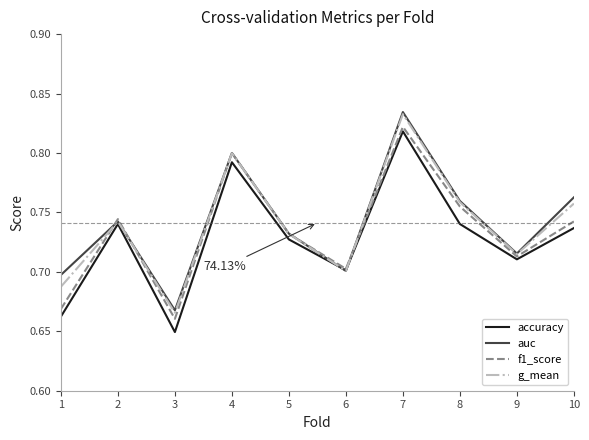

Which series ends up on top after the final intersection of accuracy and auc?

auc